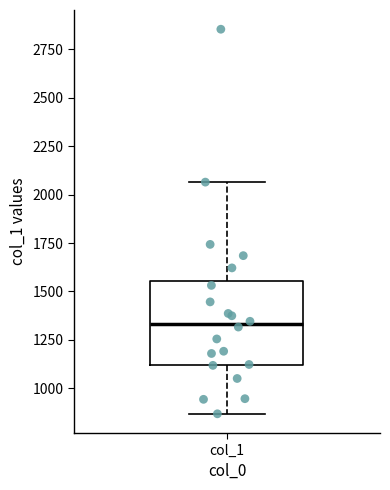

Where is the lower edge of the box for col_1 on the y-axis? The values are not printed on the chart, so give them approximately, as read against the axis.

1100